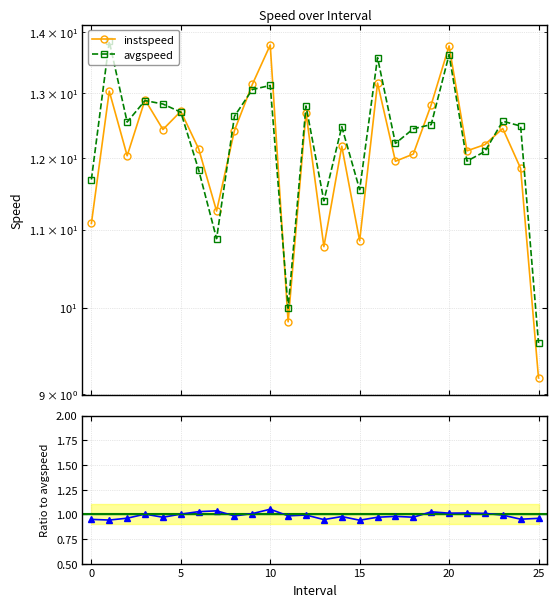

What is the sum of all avgspeed values?

319.2